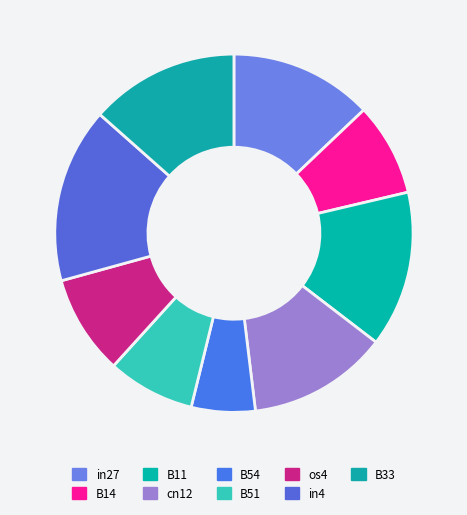

Does os4 represent more than half of the total?

No